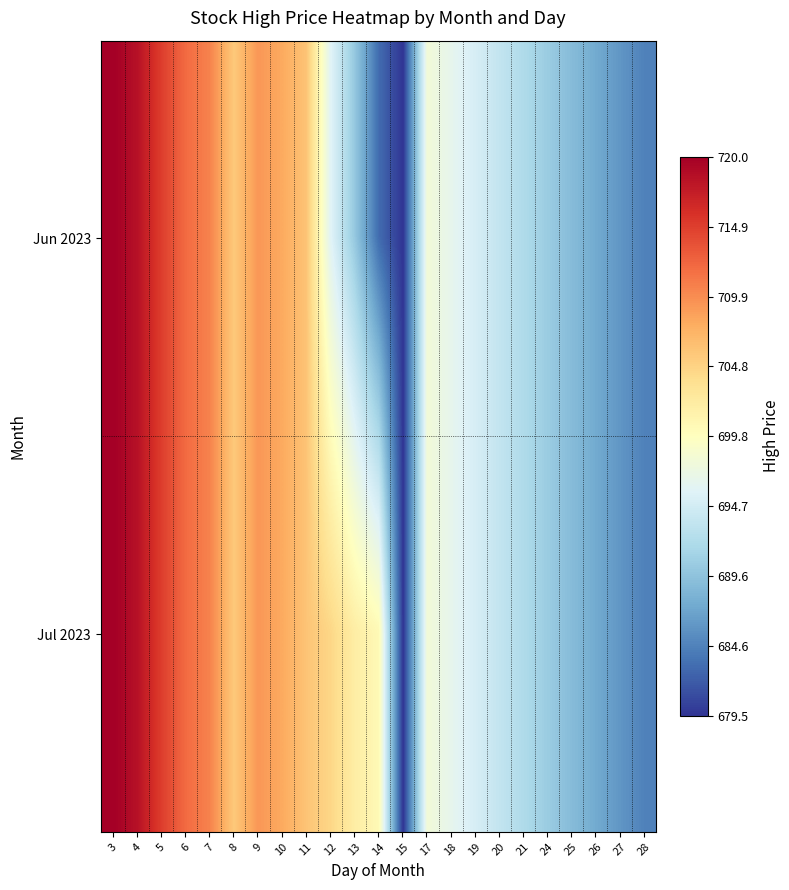

Reading right to left, list all the values displayed in this chart.

Jun 2023: 28=684.5	27=686.0	26=687.5	25=689.0	24=690.5	21=692.0	20=693.5	19=695.0	18=696.5	17=698.0	15=679.5	14=683.0	13=690.2	12=695.9	11=706.0	10=708.0	9=709.2	8=705.7	7=710.5	6=712.0	5=715.0	4=718.5	3=720.0
Jul 2023: 28=684.5	27=686.0	26=687.5	25=689.0	24=690.5	21=692.0	20=693.5	19=695.0	18=696.5	17=698.0	15=679.5	14=700.5	13=702.0	12=704.5	11=706.0	10=708.0	9=709.2	8=705.7	7=710.5	6=712.0	5=715.0	4=718.5	3=720.0